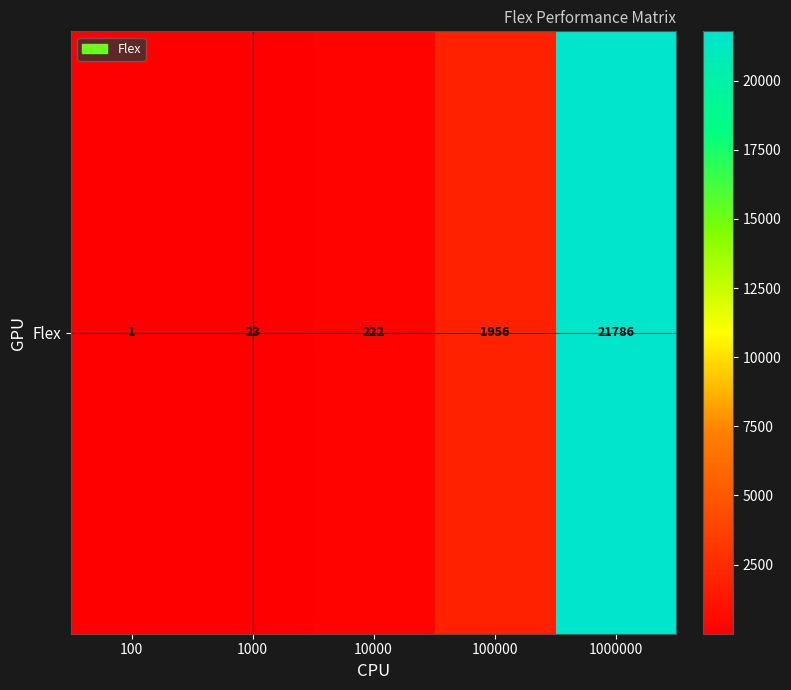

What is the difference between the values at 100 and 1000000?

21785